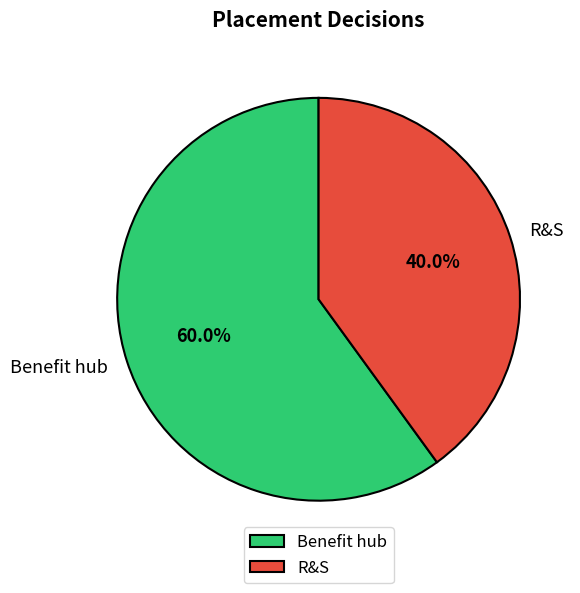

How many segments does this pie chart have?

2